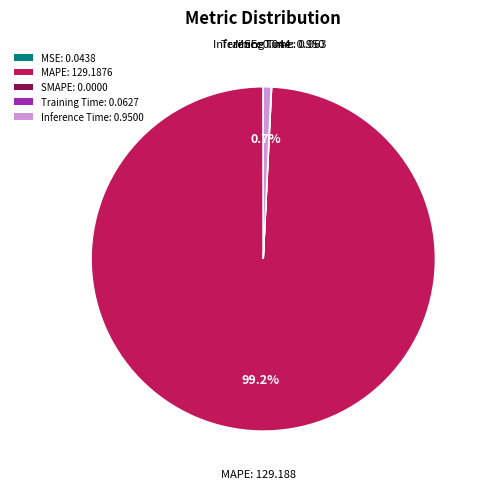

Is the sum of Inference Time: 0.9500 and MAPE: 129.1876 greater than half?

Yes